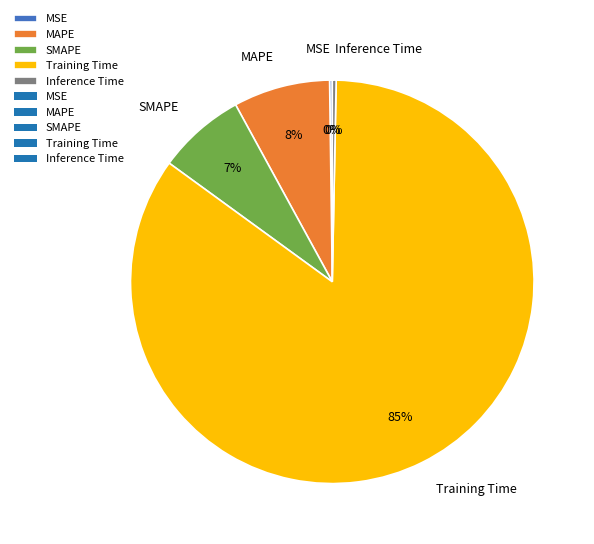

Which slice represents more than half of the pie?

Training Time